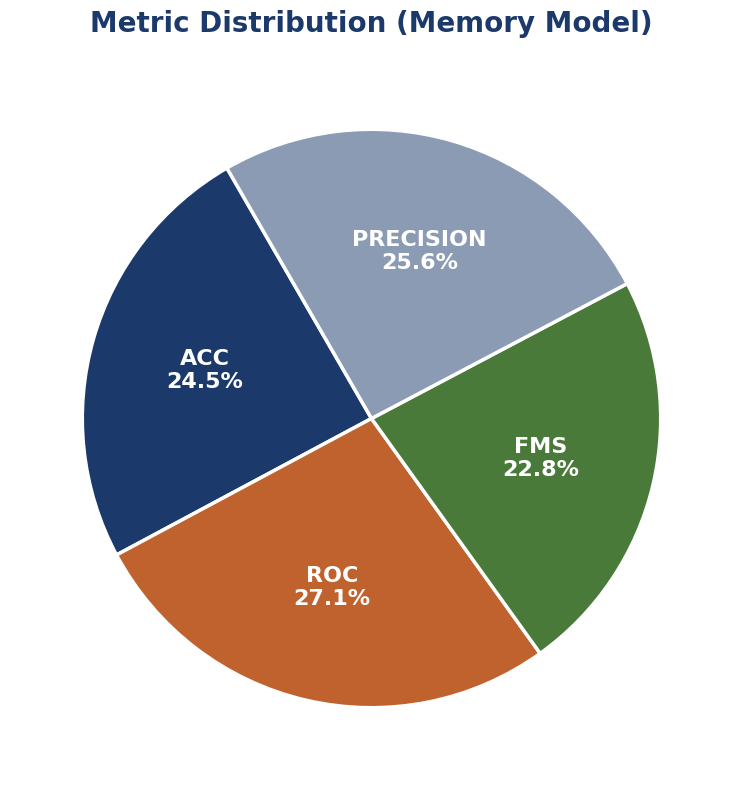

Does any single category account for the majority?

No